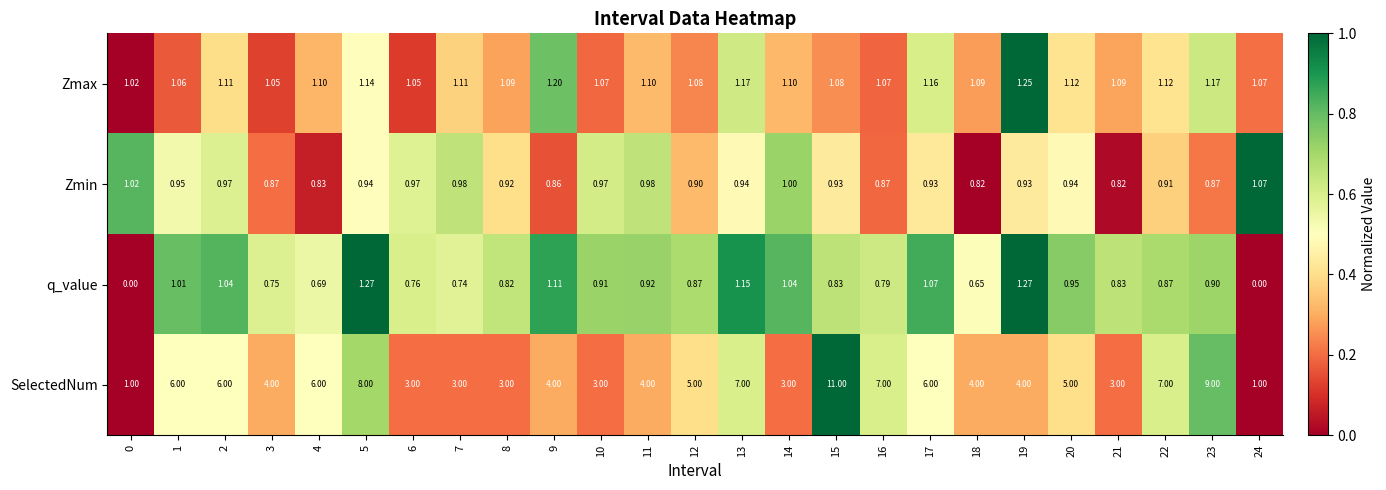

What is the total value across all series at 1?

9.0